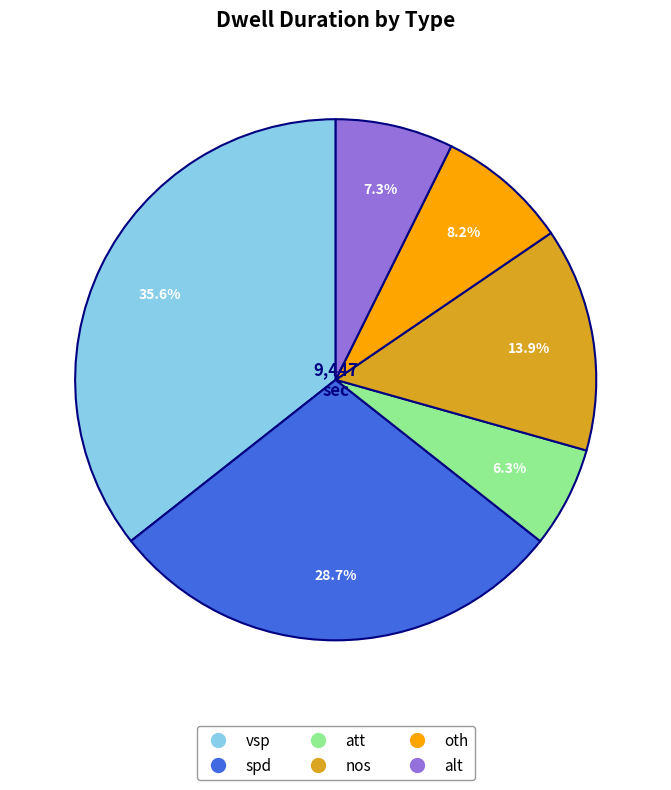

Is there any slice that represents more than half of the pie?

No